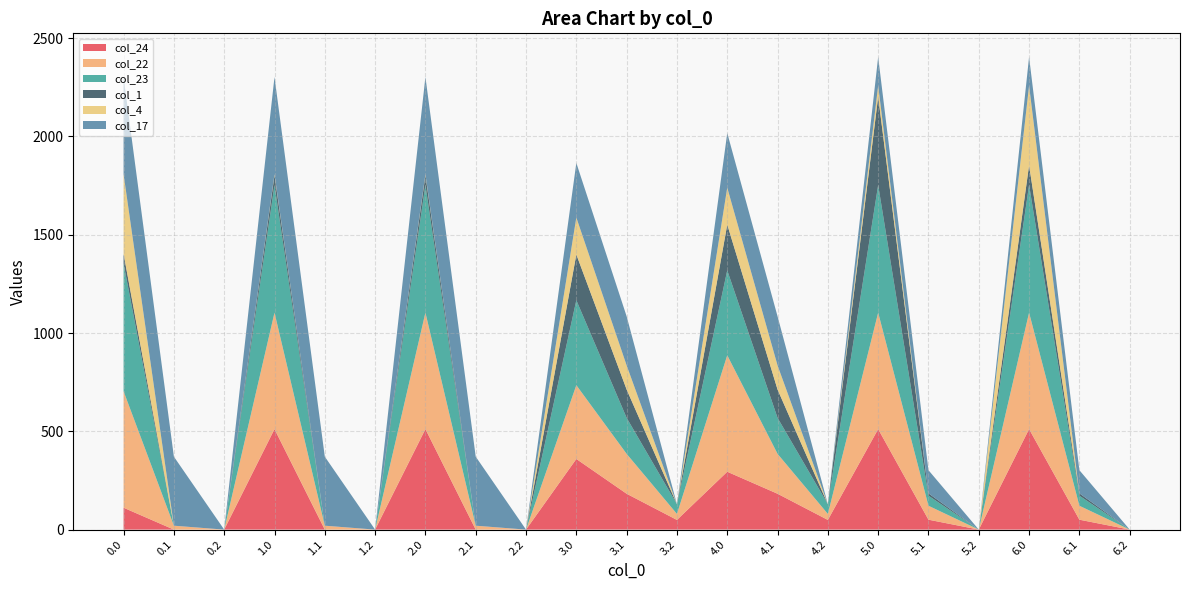

Reading left to right, transcribe all the data shown in this chart.

col_24: 111.3	0.0	0.0	511.3	0.0	0.0	511.3	0.0	0.0	359.3	182.4	49.2	294.3	182.4	49.2	511.3	50.4	0.0	511.3	50.4	0.0
col_22: 592.3	19.9	0.0	592.3	19.9	0.0	592.3	19.9	0.0	375.3	202.9	30.4	592.3	202.9	30.4	592.3	70.9	0.0	592.3	70.9	0.0
col_23: 649.2	0.0	0.0	649.2	0.0	0.0	649.2	0.0	0.0	432.2	183.2	49.2	432.2	183.2	49.2	649.2	51.2	0.0	649.2	51.2	0.0
col_1: 49.5	0.0	0.0	49.5	0.0	0.0	49.5	0.0	0.0	232.5	144.1	0.0	232.5	144.1	0.0	449.5	12.1	0.0	100.5	12.1	0.0
col_4: 404.9	0.0	0.0	4.9	0.0	0.0	4.9	0.0	0.0	187.9	122.6	0.0	187.9	122.6	0.0	55.9	0.0	0.0	404.9	0.0	0.0
col_17: 494.8	351.2	0.0	494.8	351.2	0.0	494.8	351.2	0.0	277.8	249.6	0.0	277.8	249.6	0.0	145.8	117.6	0.0	145.8	117.6	0.0